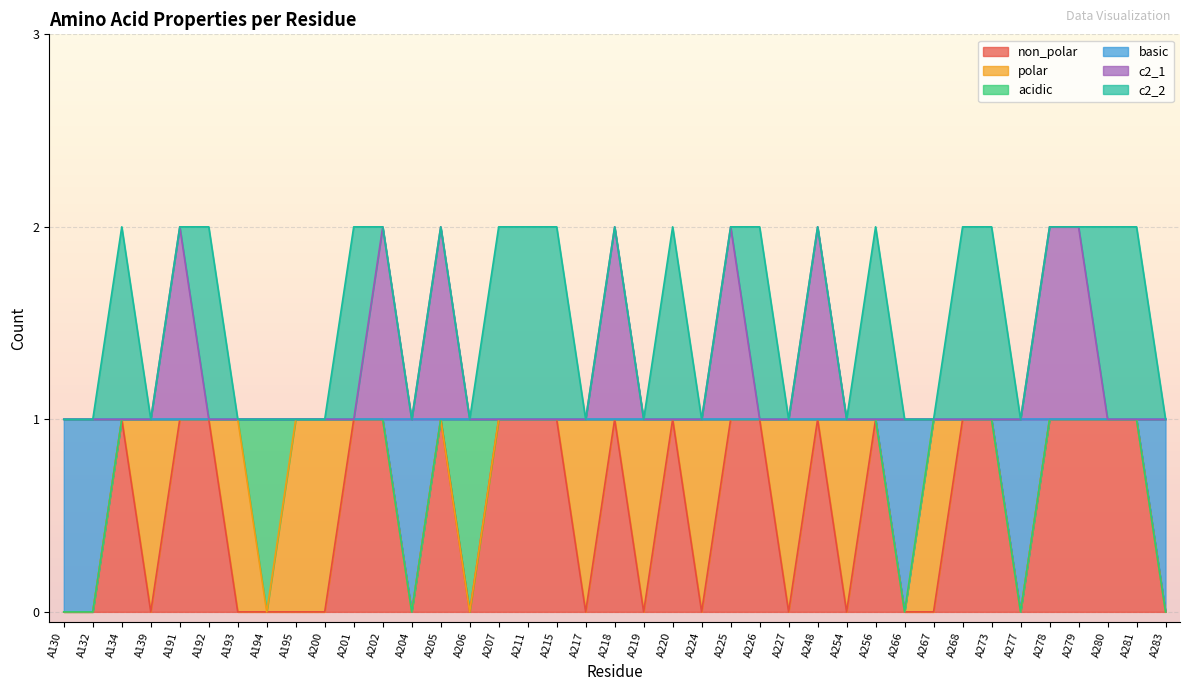

True or false: c2_1 and basic intersect in this chart.

False